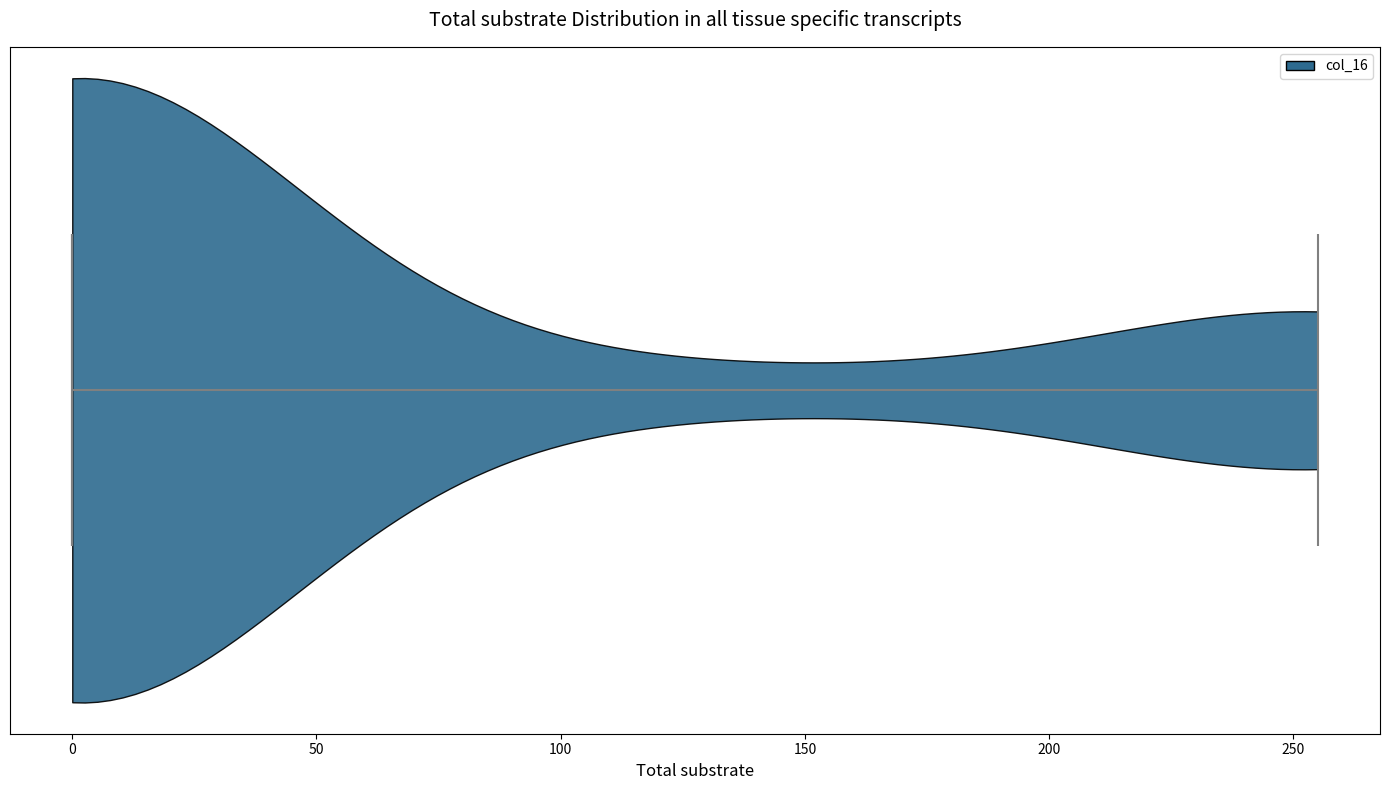

Read this violin plot against the x-axis: where its median line is, and the lowest and highest points the violin reaches. The values are not printed on the chart, so give them approximately, as read against the axis.

median line 0, lowest point 0, highest point 255